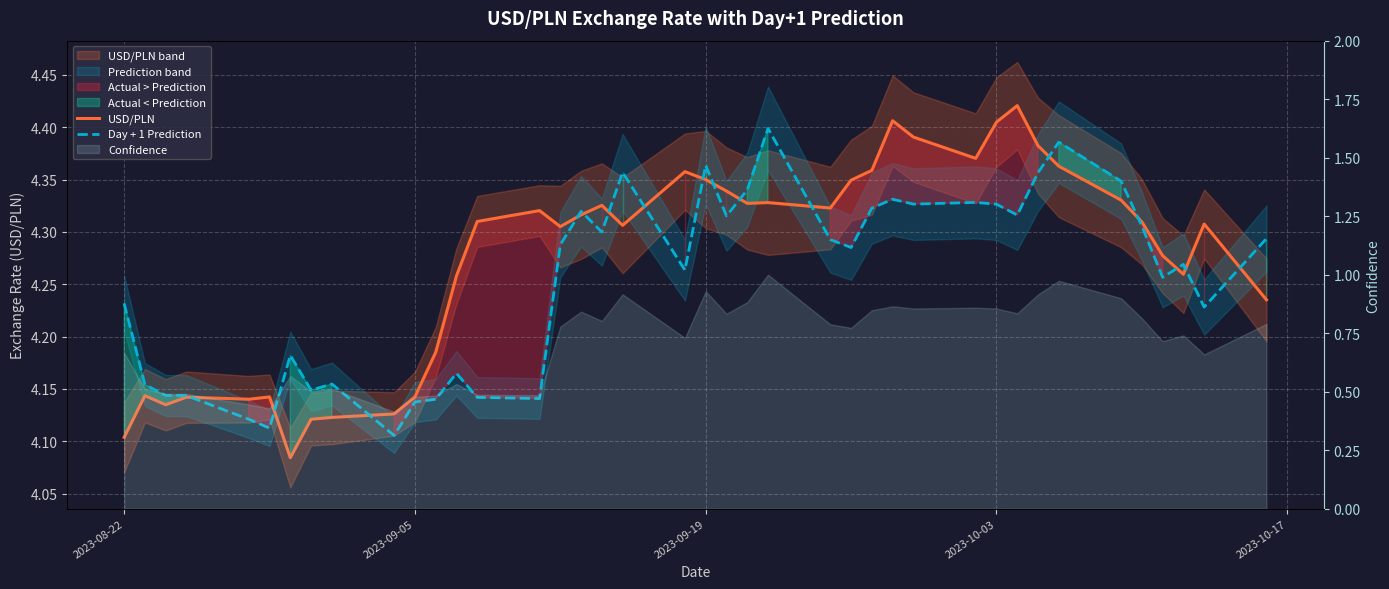

Which series has the largest range (max minus min)?

USD/PLN